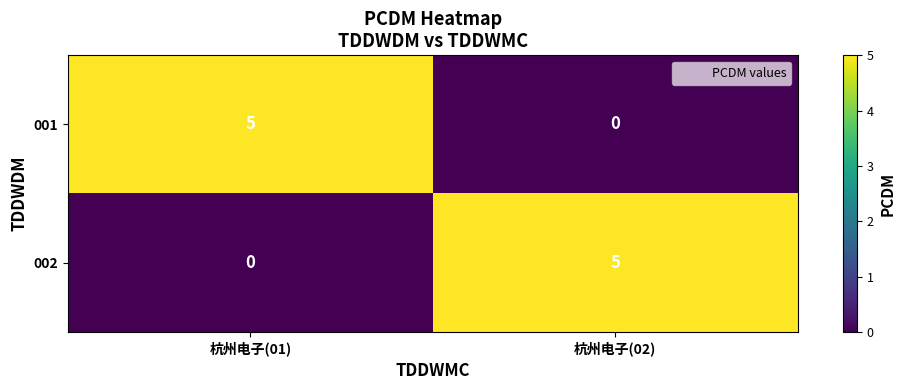

Reading left to right, what are all the values shown in this chart?

001: 杭州电子(01)=5	杭州电子(02)=0
002: 杭州电子(01)=0	杭州电子(02)=5